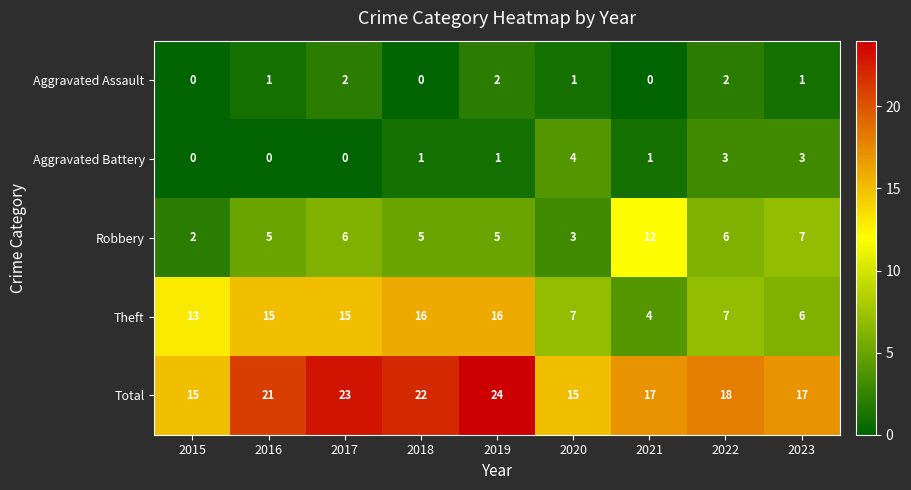

Rank the series at 2023 from lowest to highest value.

Aggravated Assault, Aggravated Battery, Theft, Robbery, Total